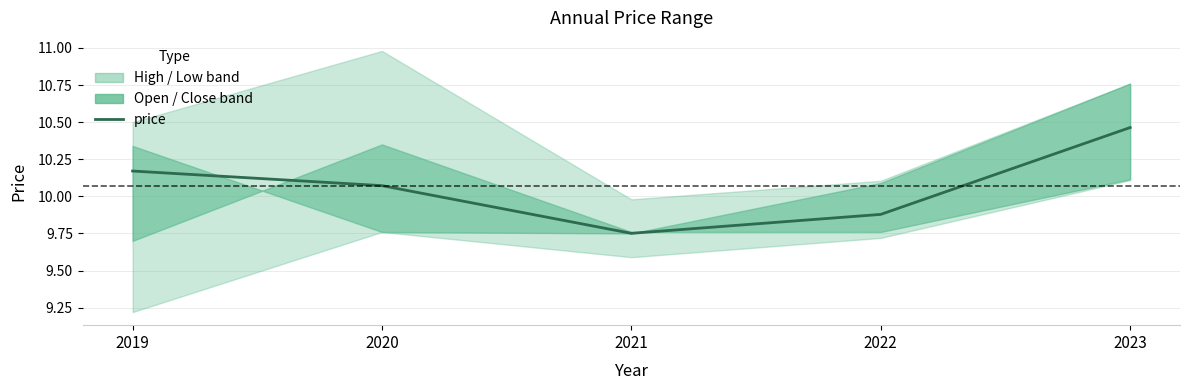

The chart shows a value of 10.1 at 2020. True or false?

True